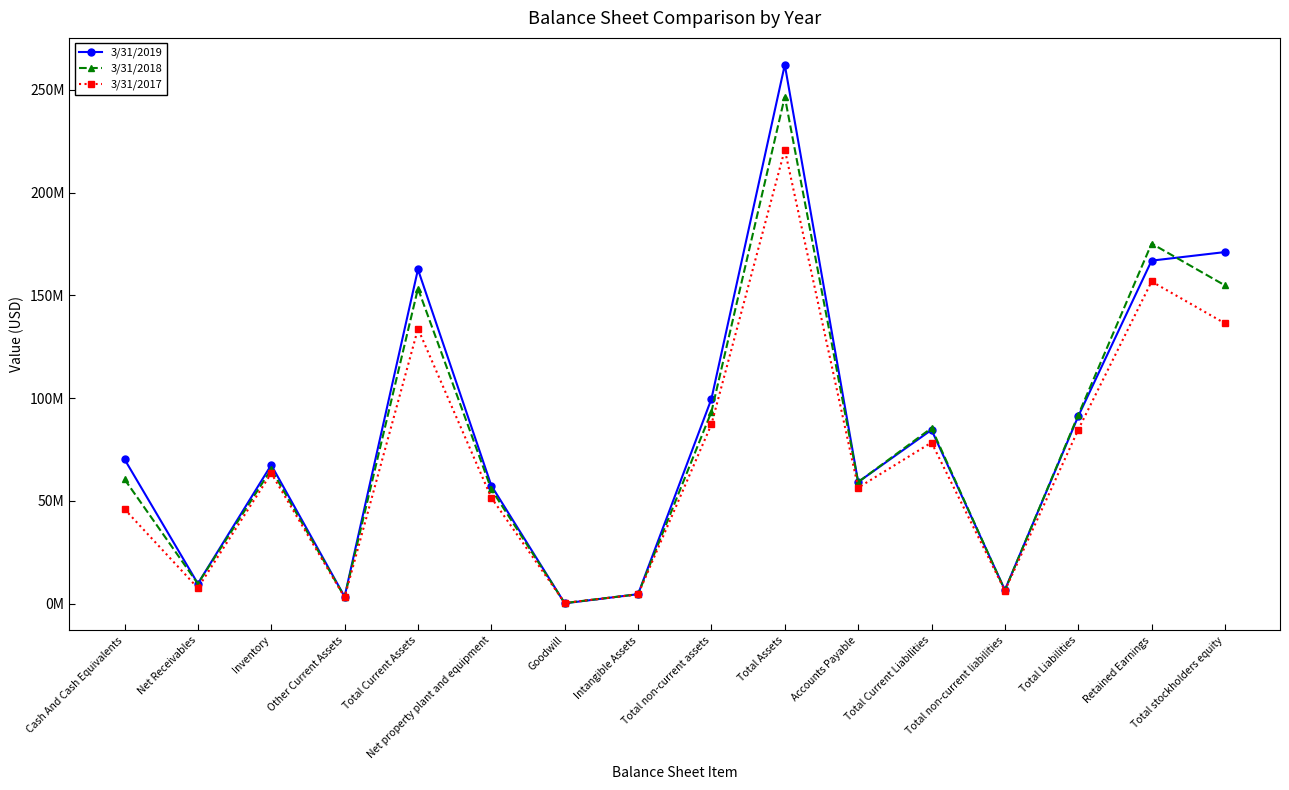

What is the highest value of the 3/31/2018 series?

246619000